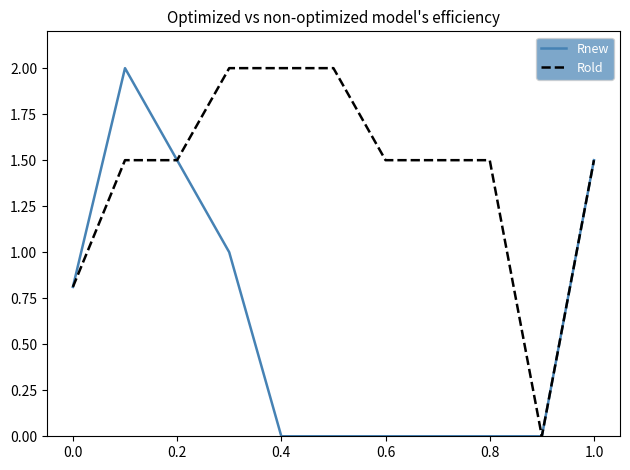

Which series has the largest total across all categories?

Rold